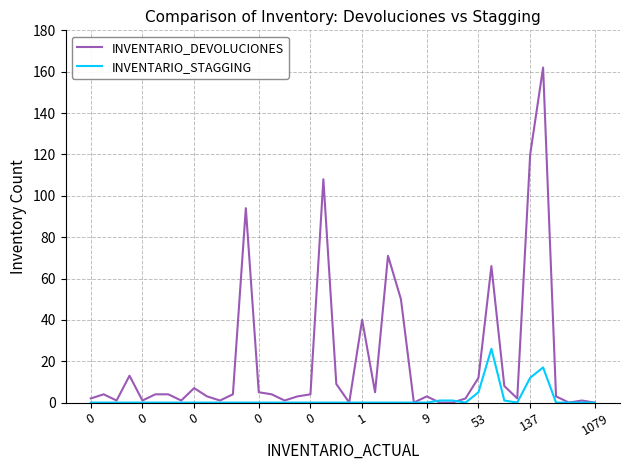

What is the average value of the INVENTARIO_DEVOLUCIONES series?

20